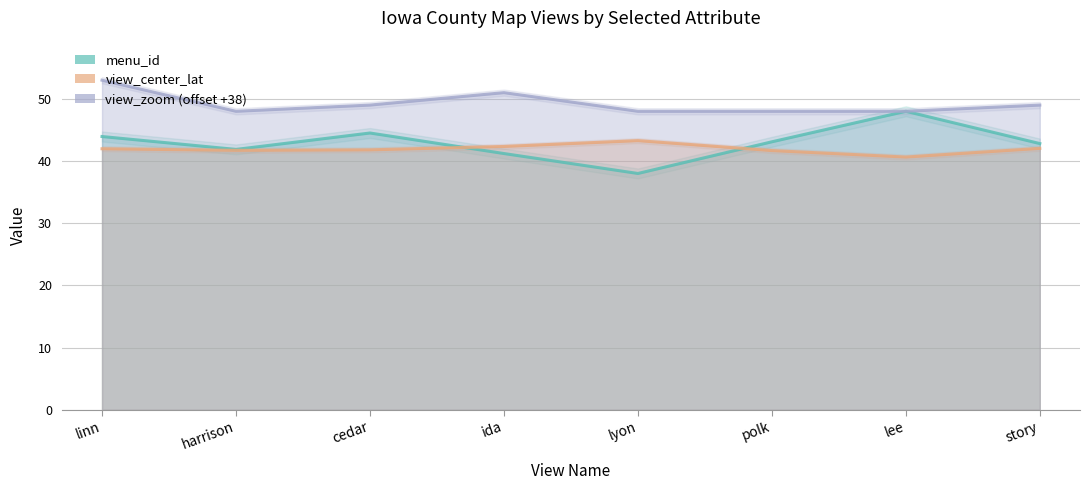

What is the difference between the view_center_lat values at harrison and lyon?

1.6